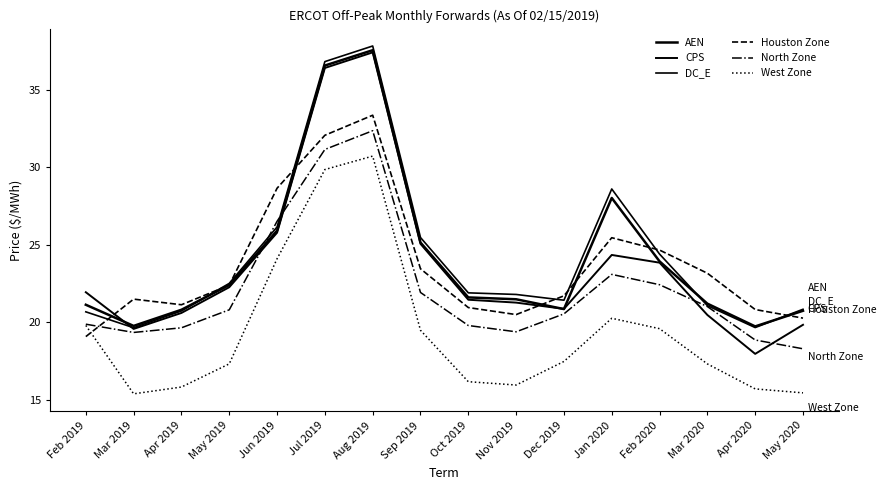

What is the label of the 8th point from the right?

Oct 2019